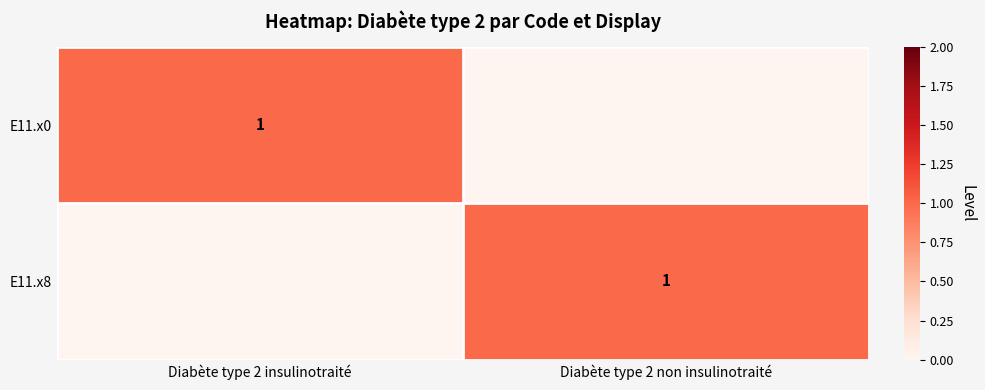

Is it true that E11.x8 equals 1 at Diabète type 2 non insulinotraité?

True